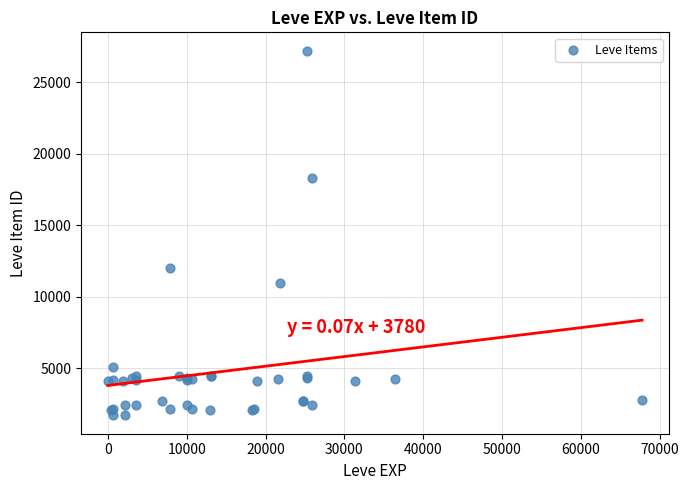

What Y value in the scatter plot is closest to 14448?

12018